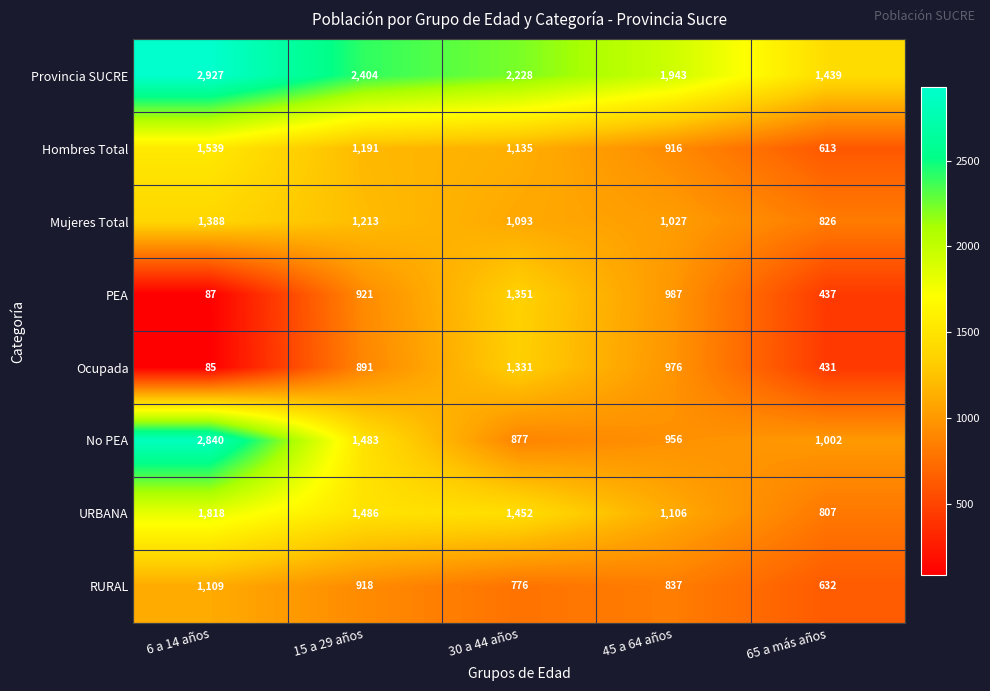

How many series are shown in this chart?

8